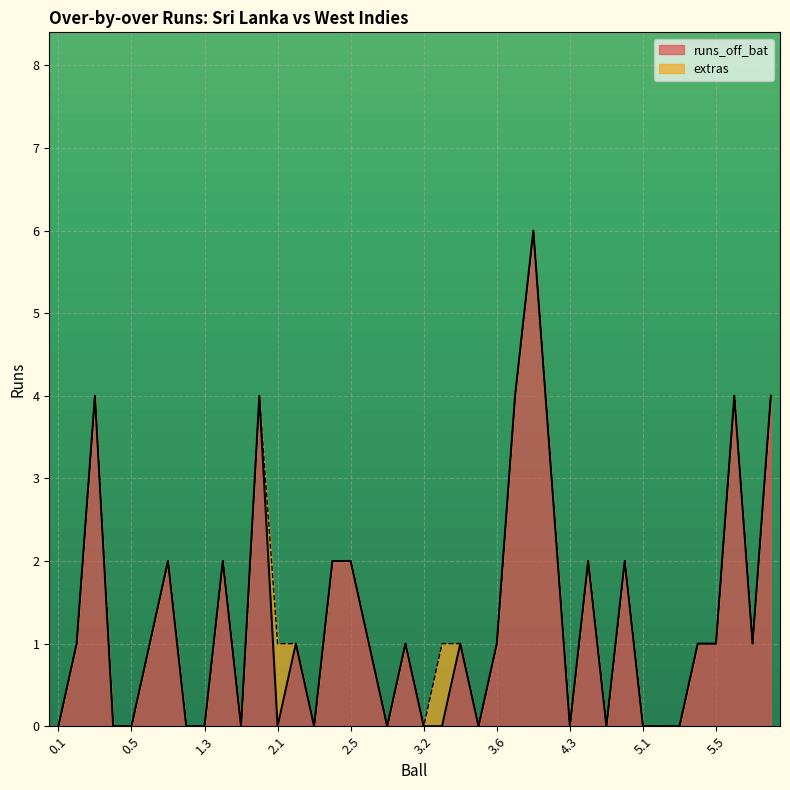

Reading left to right, list all the values displayed in this chart.

0.1=0	0.2=1	0.3=4	0.4=0	0.5=0	0.6=1	1.1=2	1.2=0	1.3=0	1.4=2	1.5=0	1.6=4	2.1=0	2.2=1	2.3=0	2.4=2	2.5=2	2.6=1	2.7=0	3.1=1	3.2=0	3.3=0	3.4=1	3.5=0	3.6=1	3.7=4	4.1=6	4.2=3	4.3=0	4.4=2	4.5=0	4.6=2	5.1=0	5.2=0	5.3=0	5.4=1	5.5=1	5.6=4	6.1=1	6.2=4